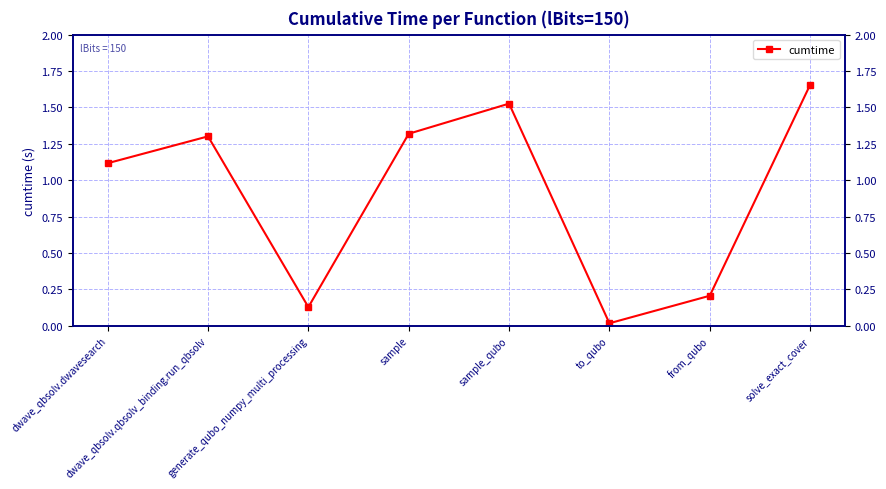

How many lines are shown in the chart?

1